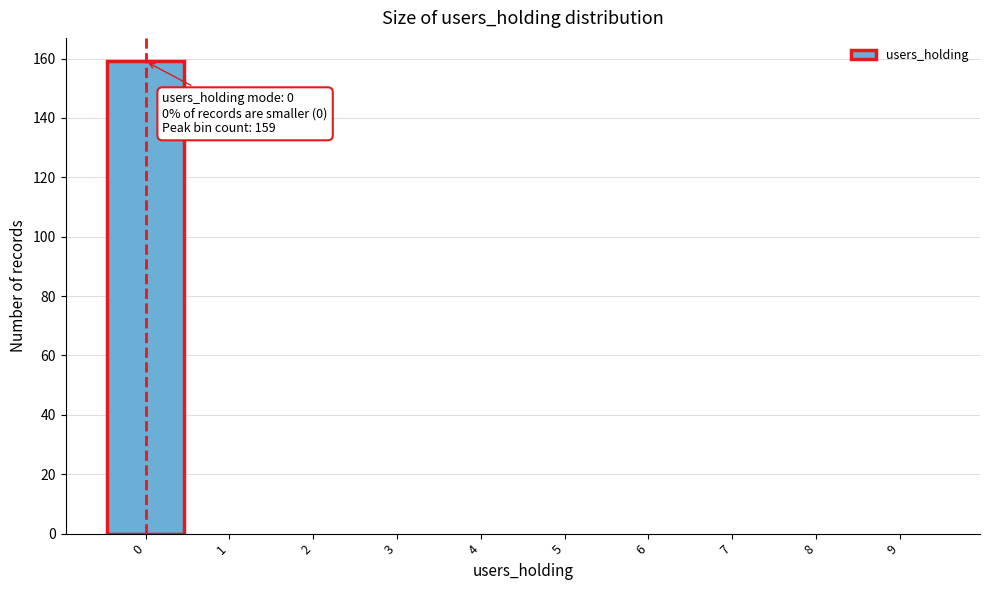

Over which range of the x-axis is the bar tallest?

-0.5 to 0.5